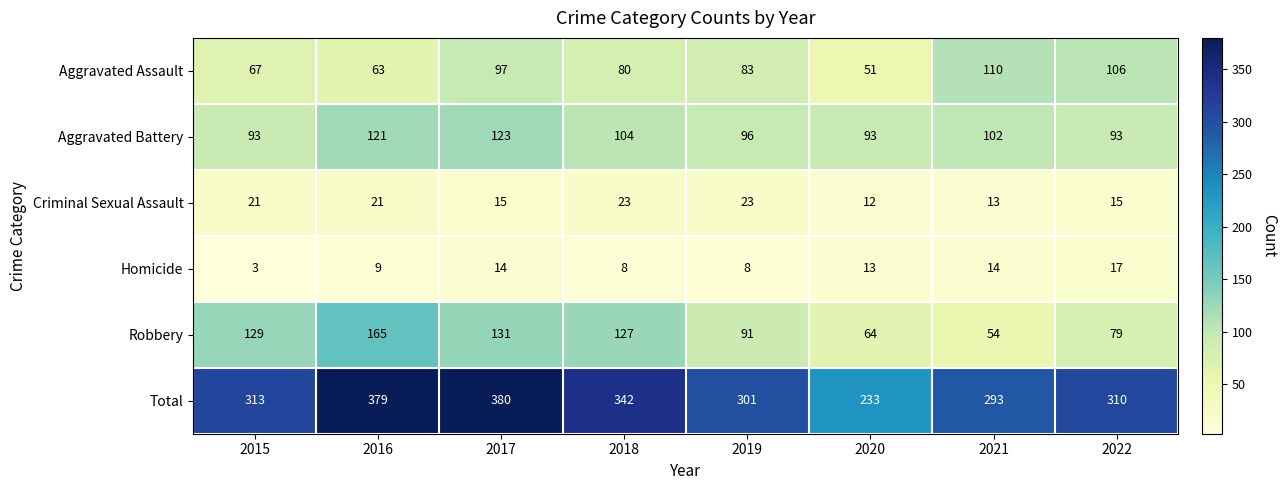

Which series changed the most between 2015 and 2020?

Total